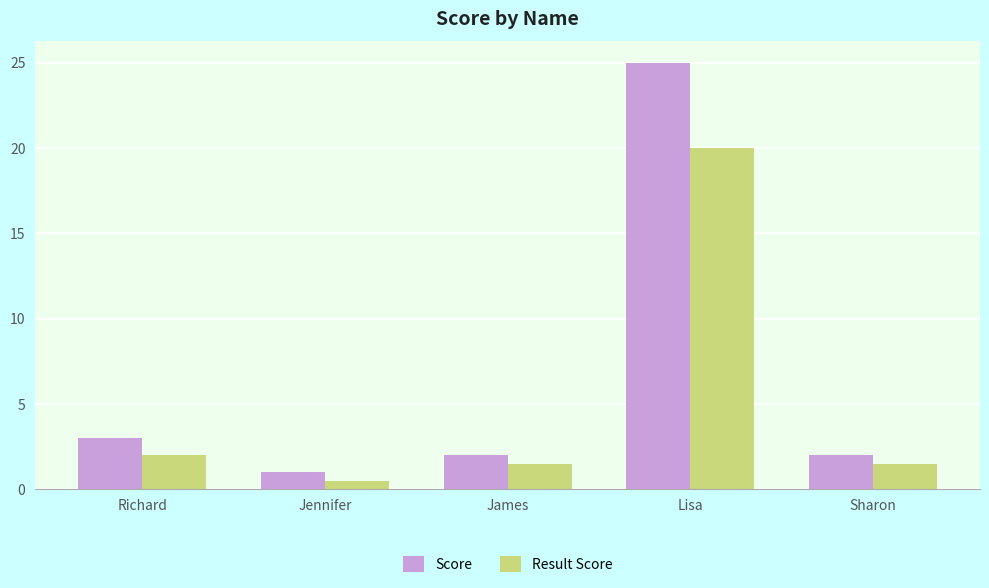

Rank the series by their average value, from highest to lowest.

Score, Result Score